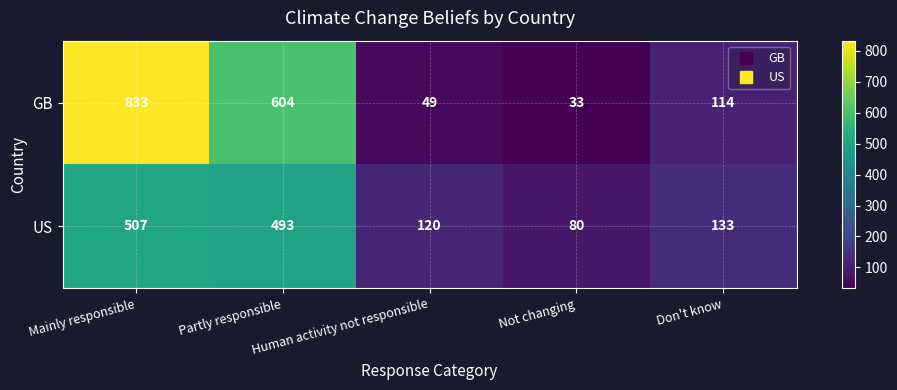

Count the number of categories in the chart.

5